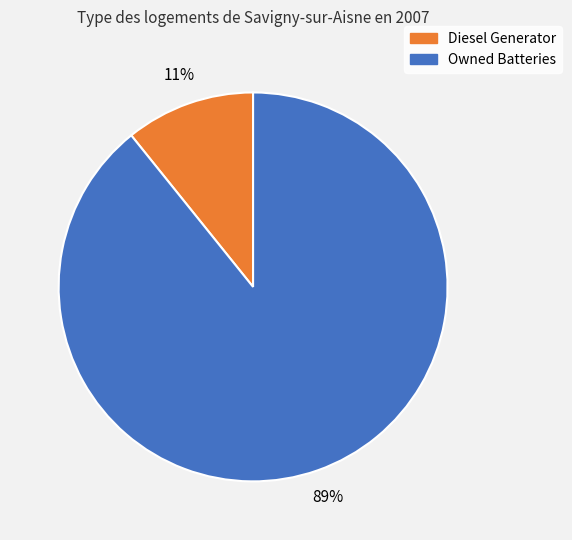

Does any single category account for the majority?

Yes